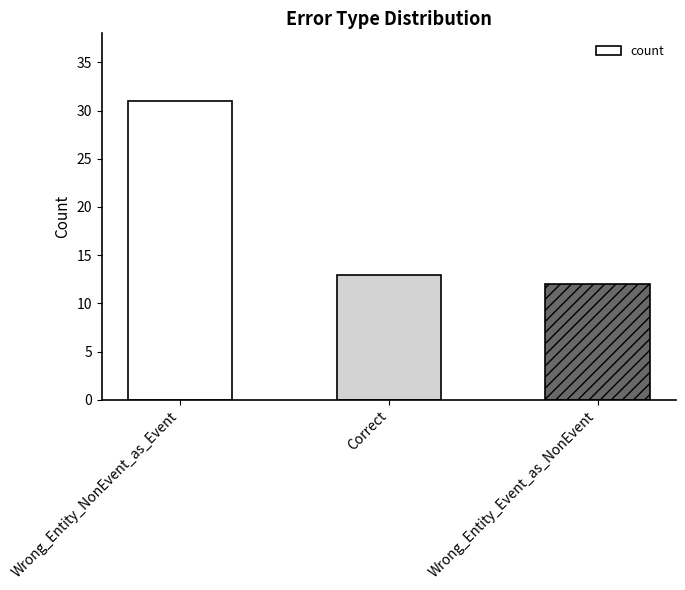

What is the smallest value displayed?

12